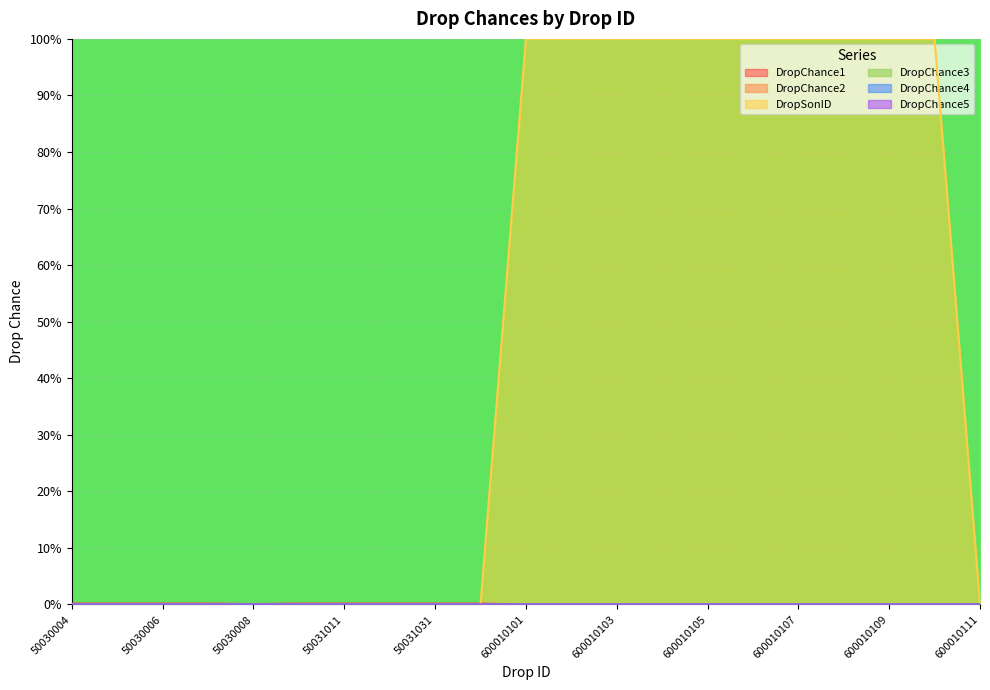

What is the total value across all series at 50031031?

0.2